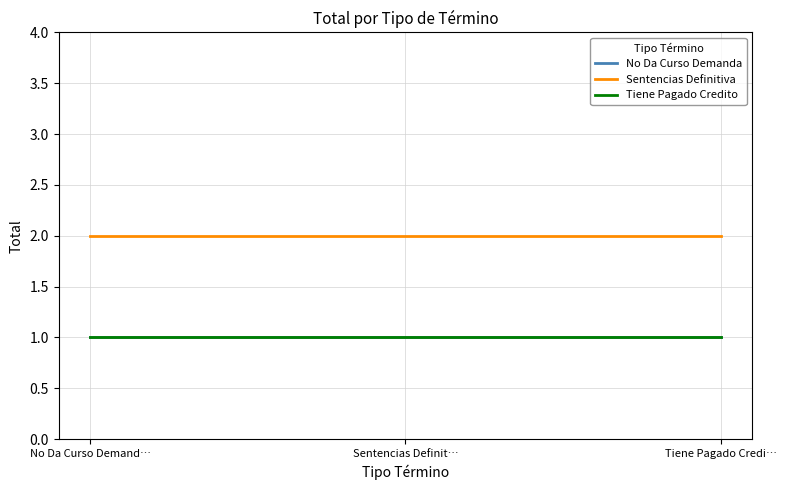

Reading left to right, extract all data points from this chart.

No Da Curso Demanda: 1	1	1
Sentencias Definitiva: 2	2	2
Tiene Pagado Credito: 1	1	1